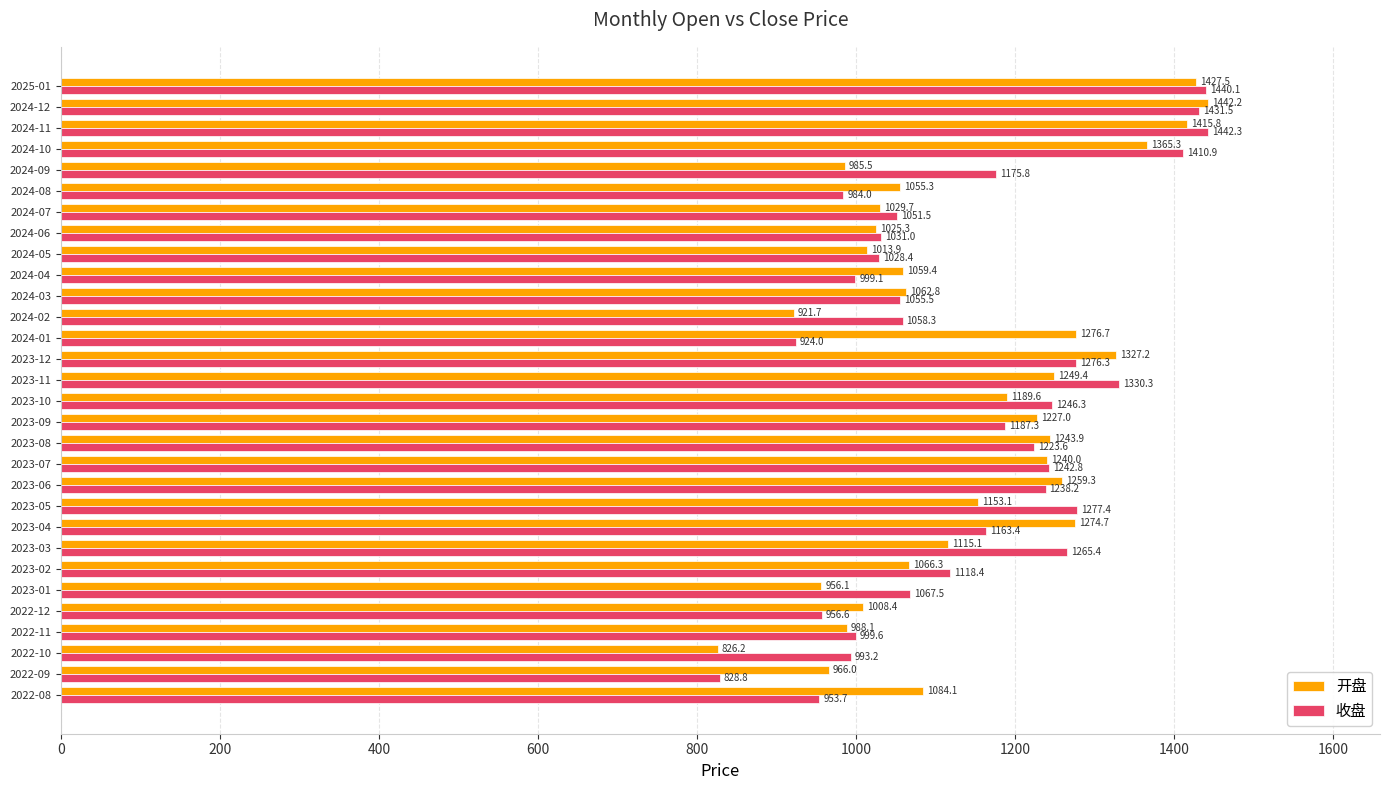

Is it true that 开盘 equals 246.0 at 2024-05?

False